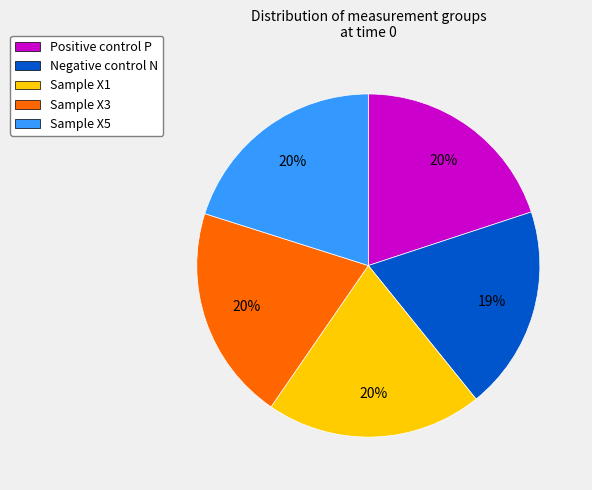

Is there a majority slice in this chart?

No